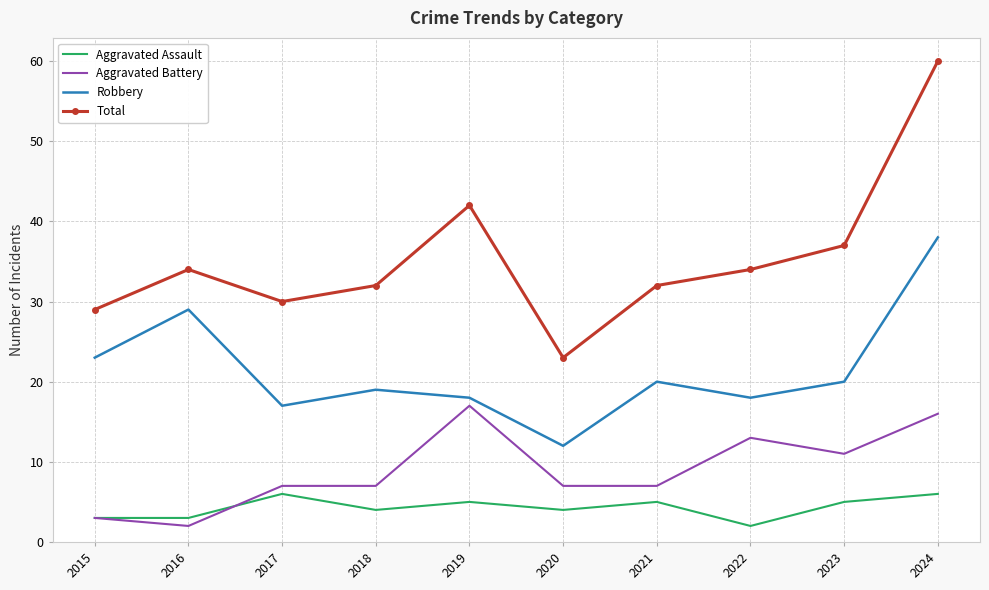

How many Aggravated Assault values are between 3 and 5?

7